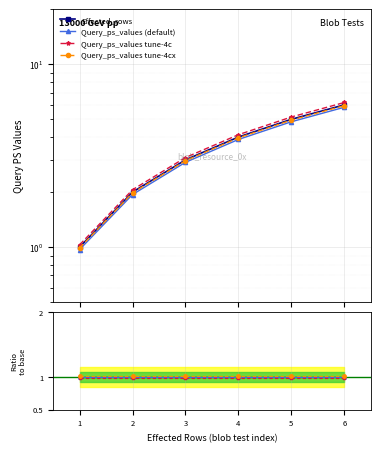

What is the difference between the maximum and minimum values in the Effected_rows series?

5.0